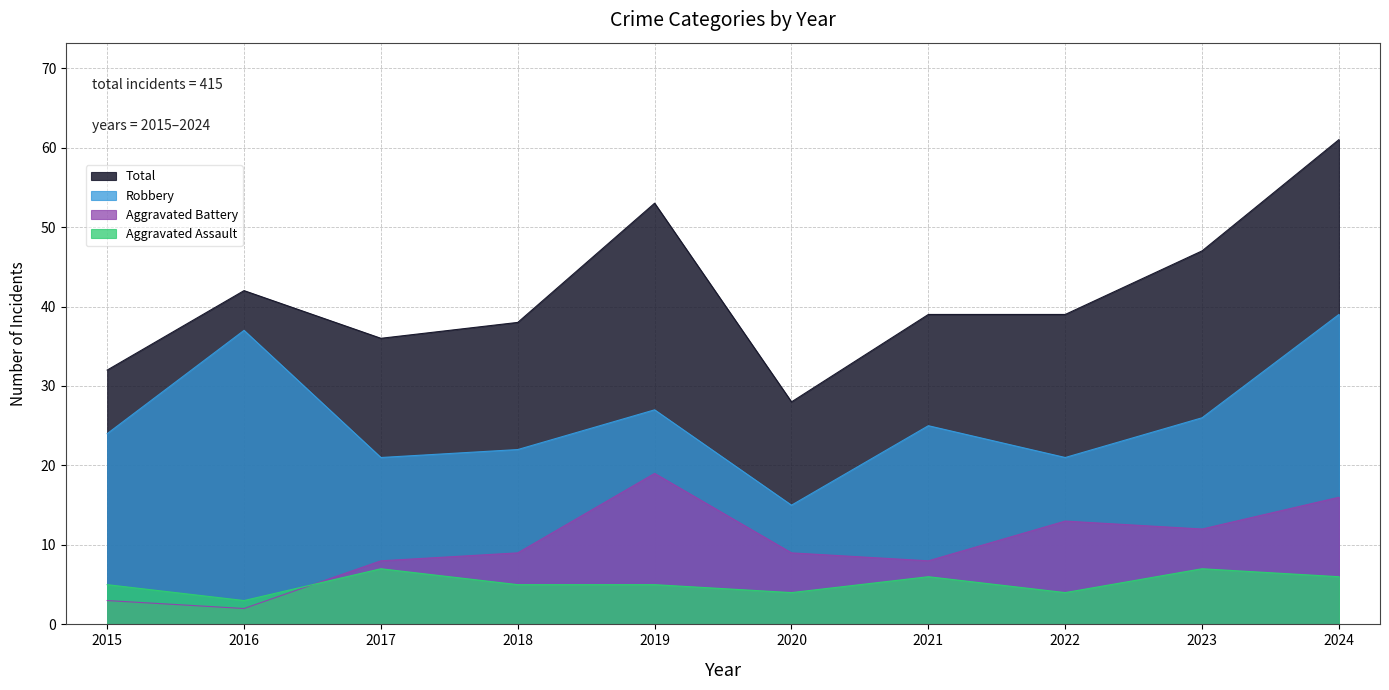

How many series are shown in this chart?

4